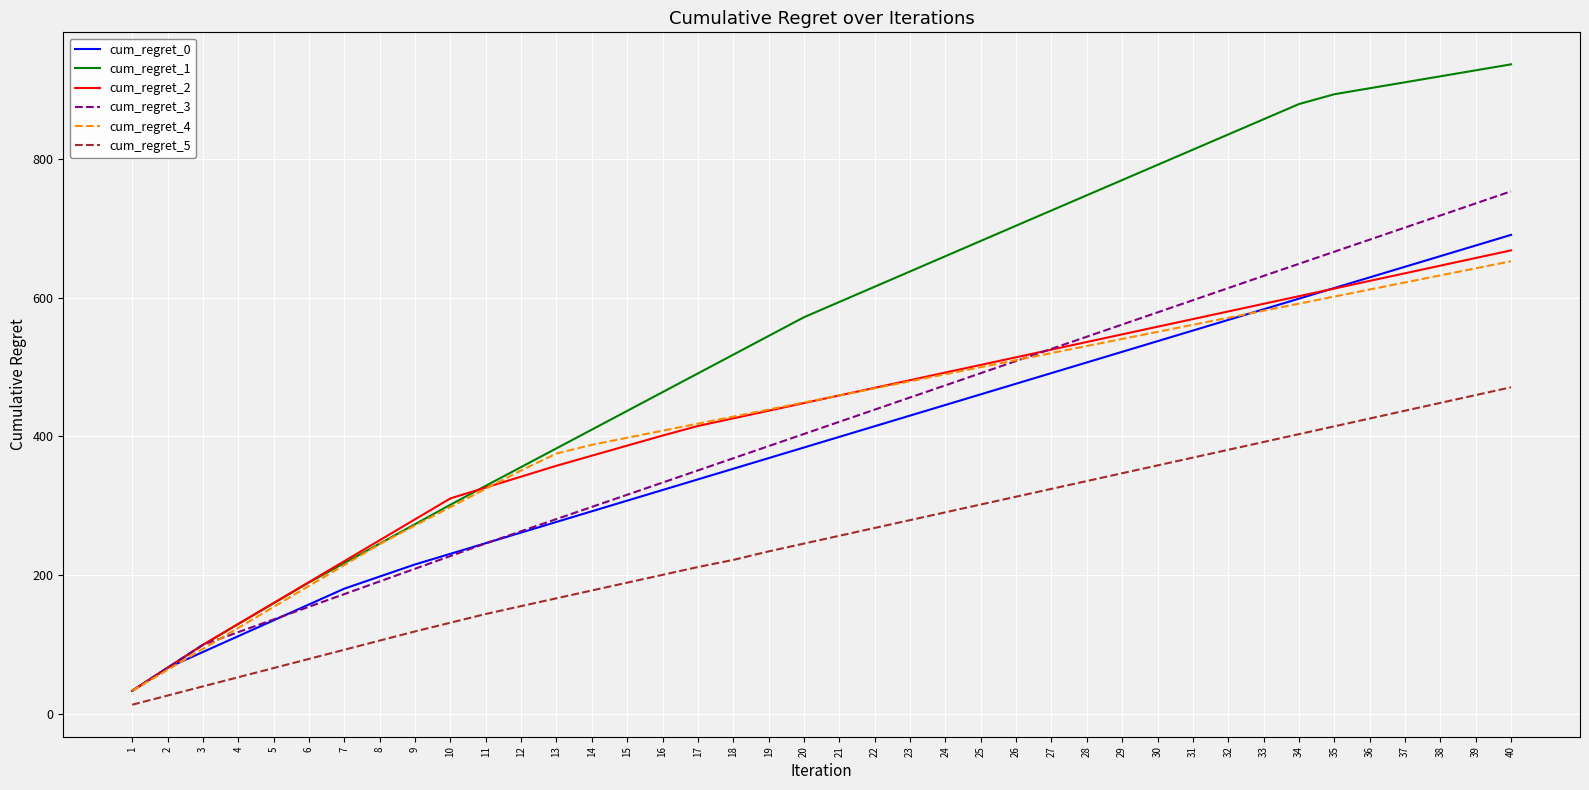

Which series has the largest total across all categories?

cum_regret_1